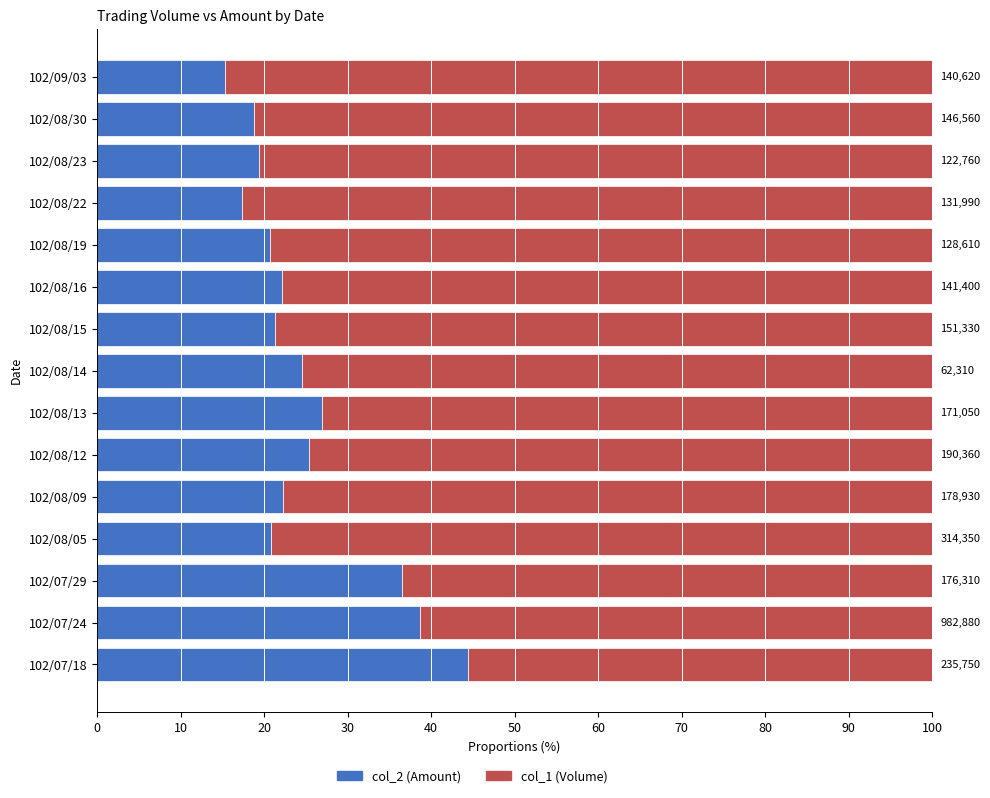

What are all the series names shown in the legend?

col_2 (Amount), col_1 (Volume)